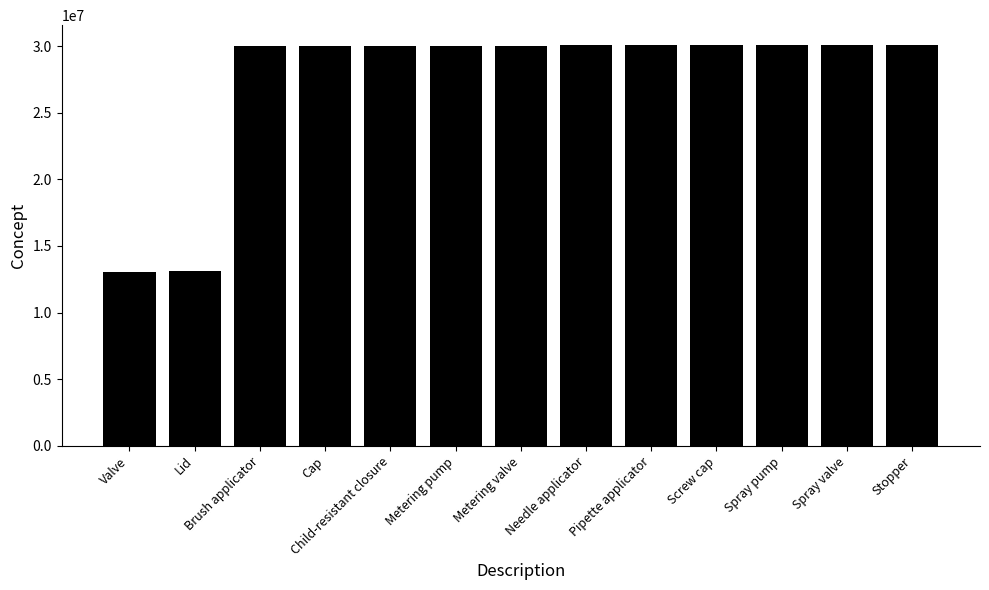

Are the bars grouped side by side (vs. stacked)?

No